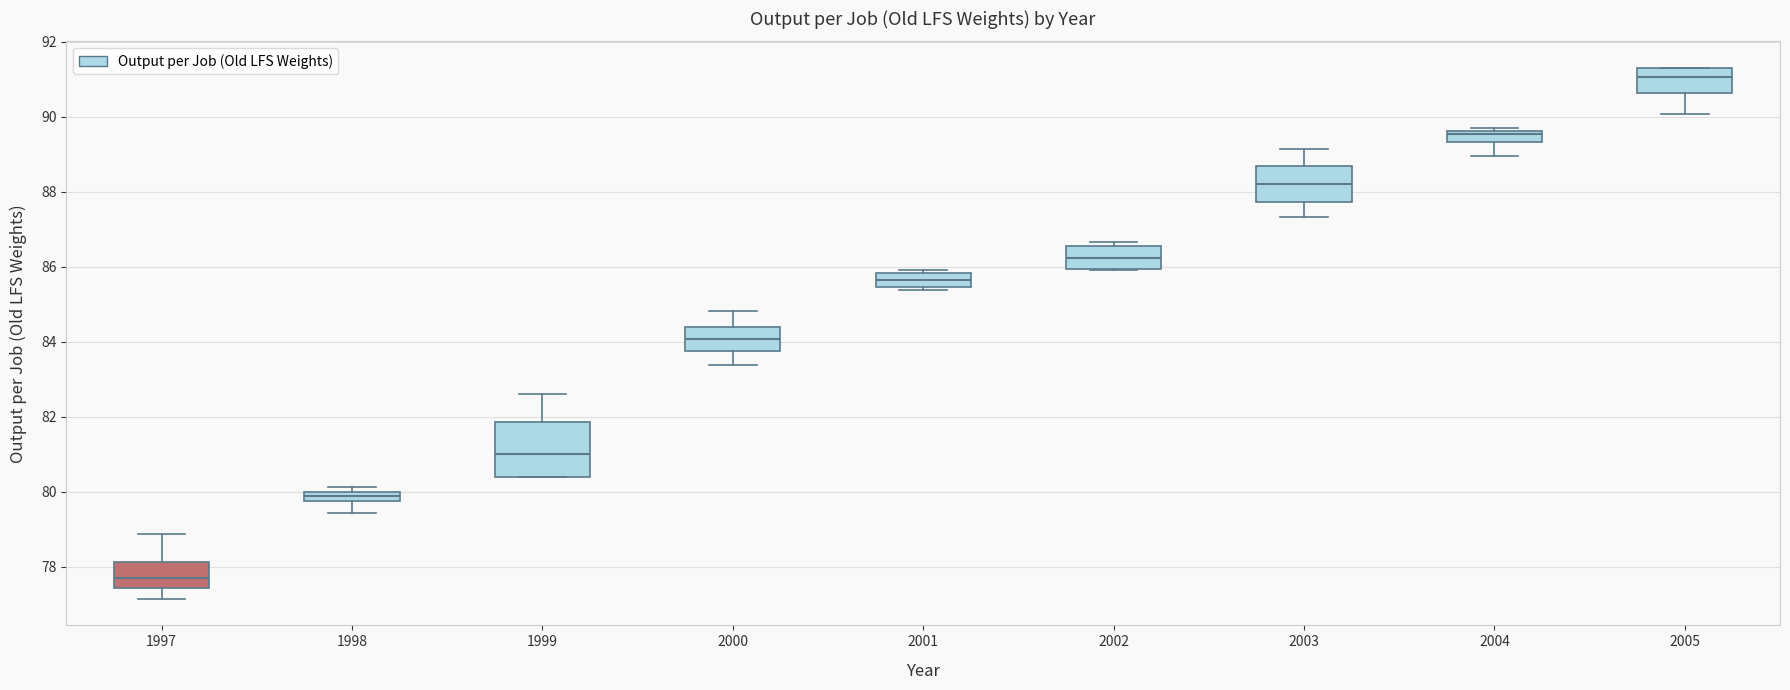

Which box has the highest median line?

2005